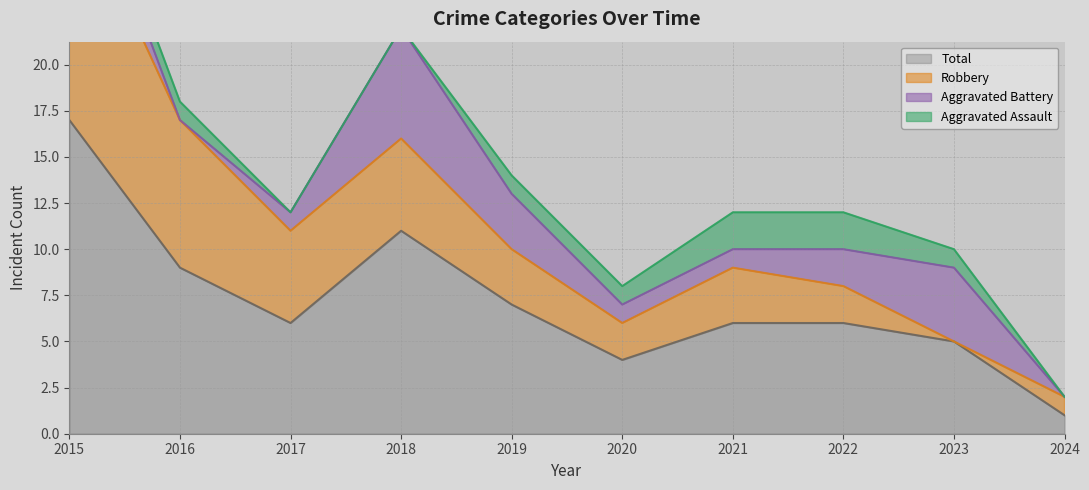

What is the average value of the Aggravated Assault series?

1